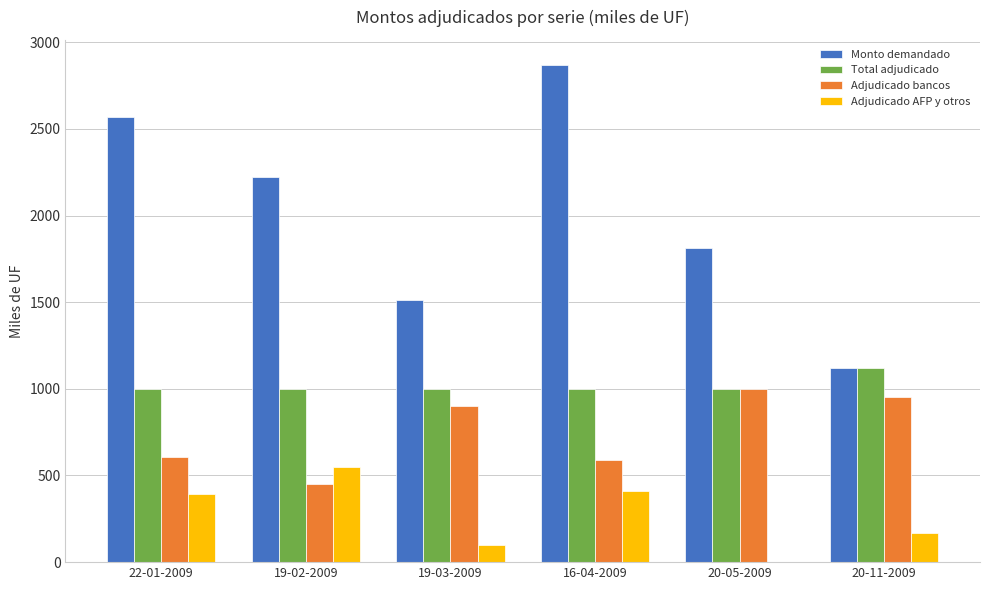

Between 22-01-2009 and 20-11-2009, which series saw the biggest shift?

Monto demandado